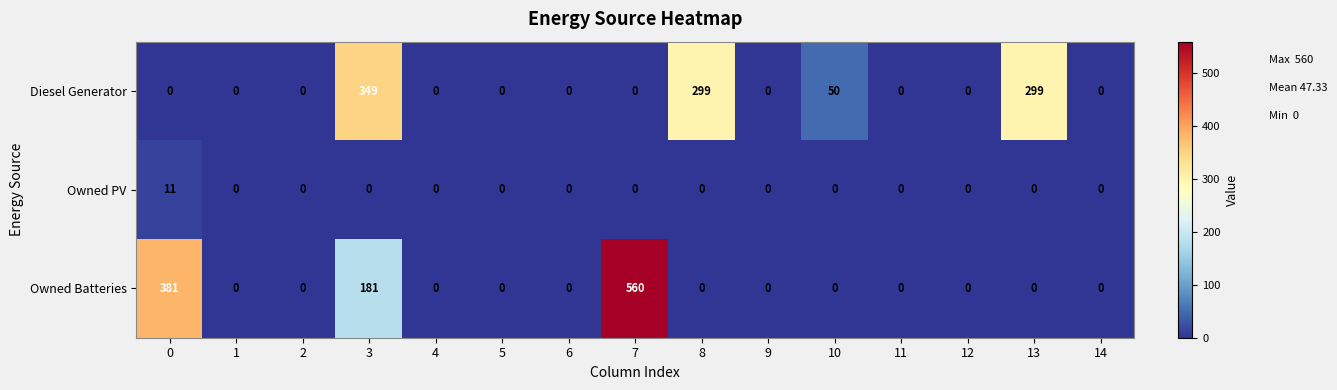

What is the difference between the Owned PV values at 0 and 6?

11